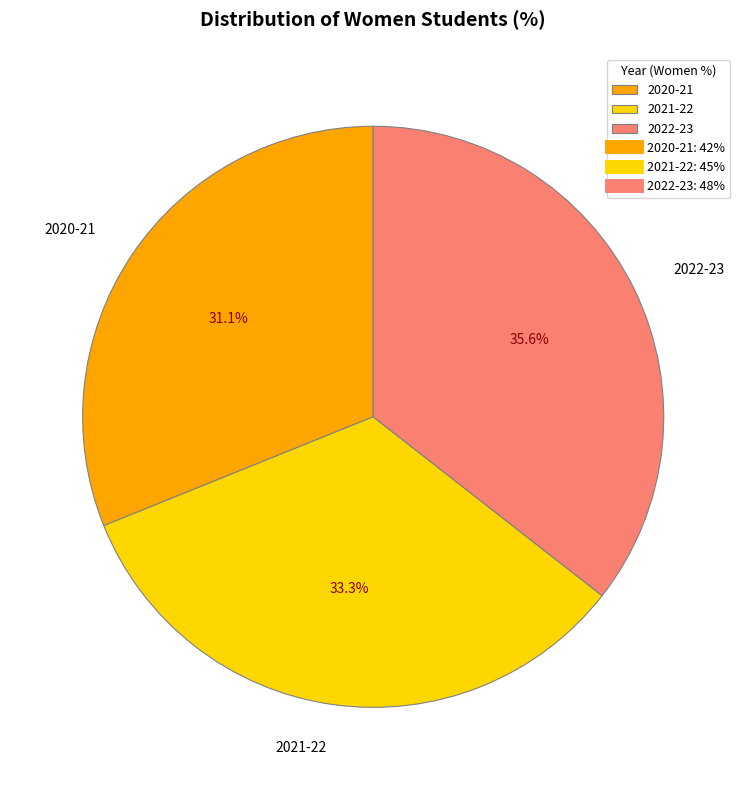

Which category has the biggest portion of the pie?

2022-23